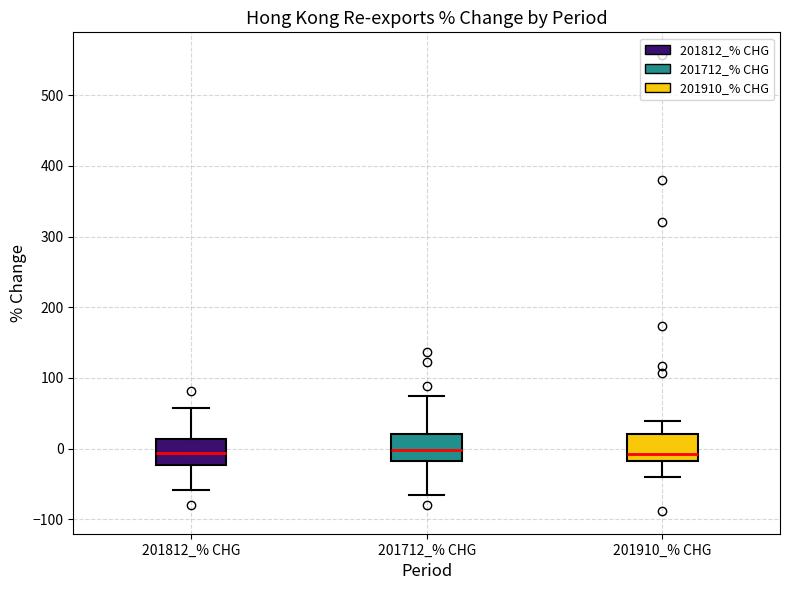

Where does the lower whisker of the box for 201910_% CHG end on the y-axis? The values are not printed on the chart, so give them approximately, as read against the axis.

-40